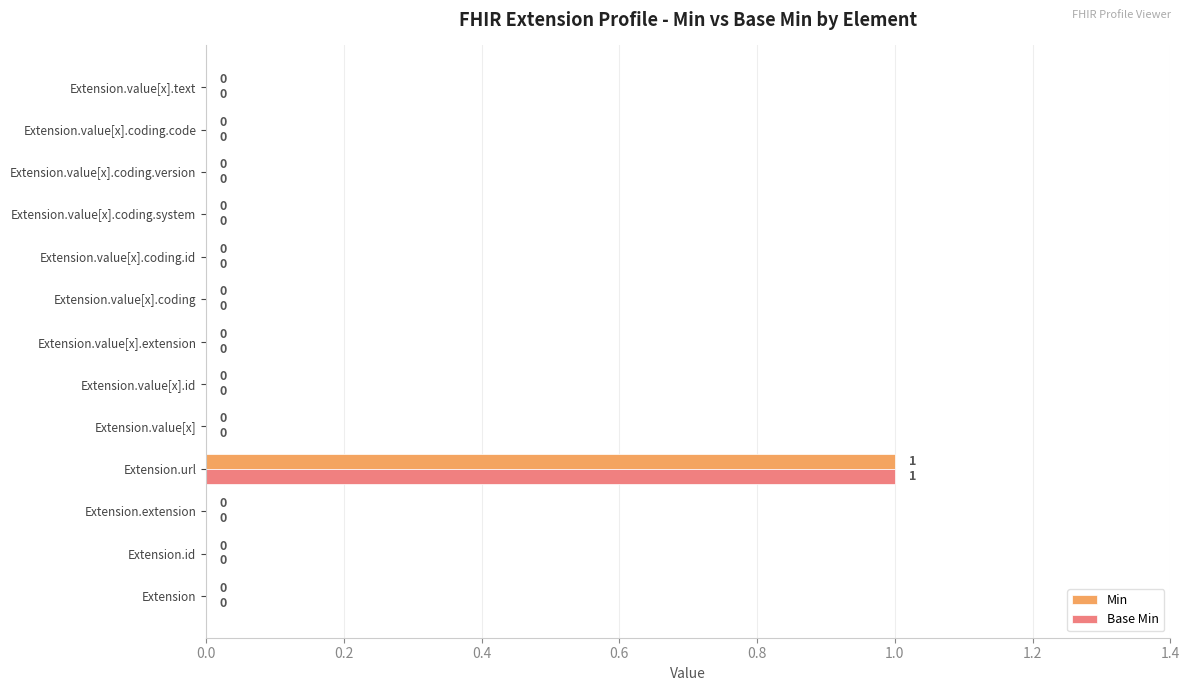

What are all the series names shown in the legend?

Min, Base Min